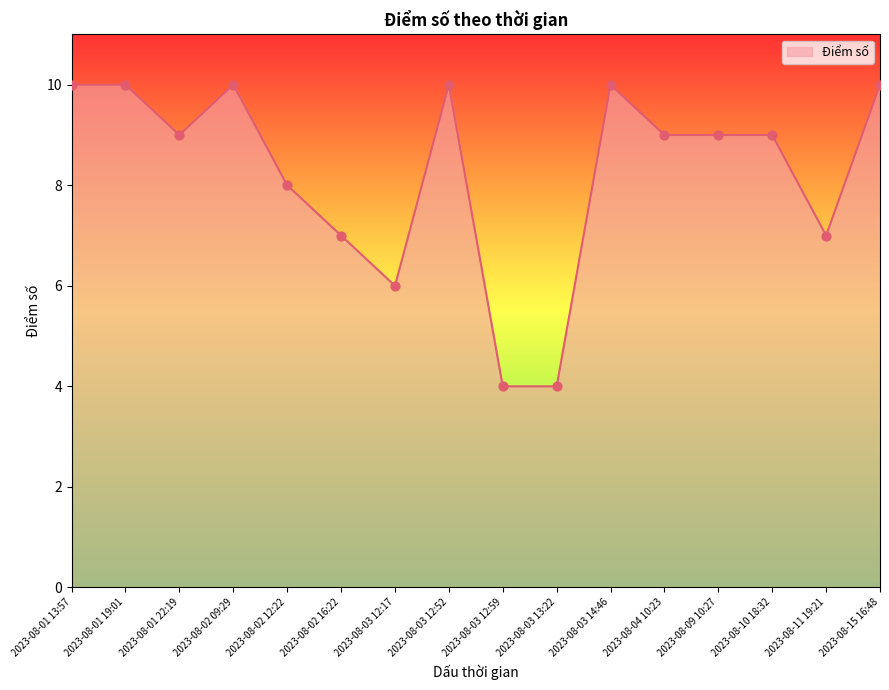

What is the change in value from 2023-08-02 16:22 to 2023-08-04 10:23?

+2